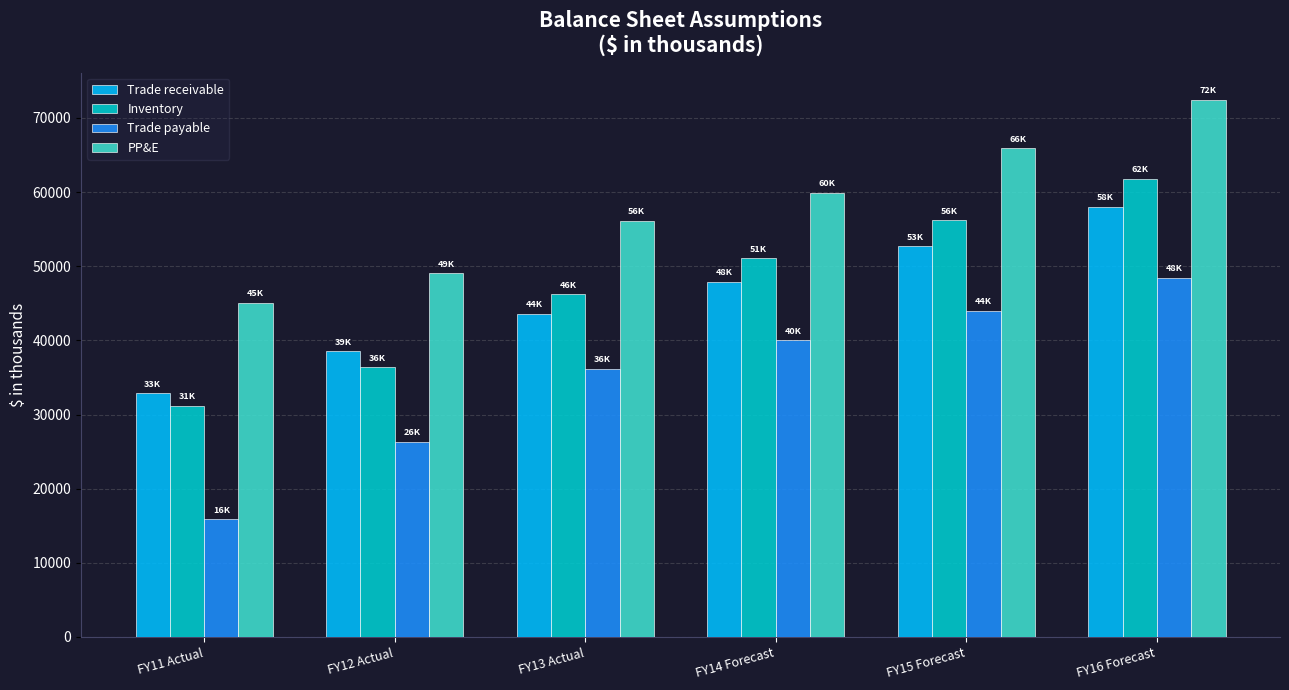

Reading right to left, what are all the values shown in this chart?

Trade receivable: 58007.1	52733.7	47939.8	43581.6	38556.0	32883.6
Inventory: 61834.2	56212.9	51102.7	46212.0	36396.8	31167.2
Trade payable: 48423.7	44021.6	40019.6	36189.6	26351.6	15891.2
PP&E: 72476.6	65887.8	59898.0	56109.2	49072.4	45106.4